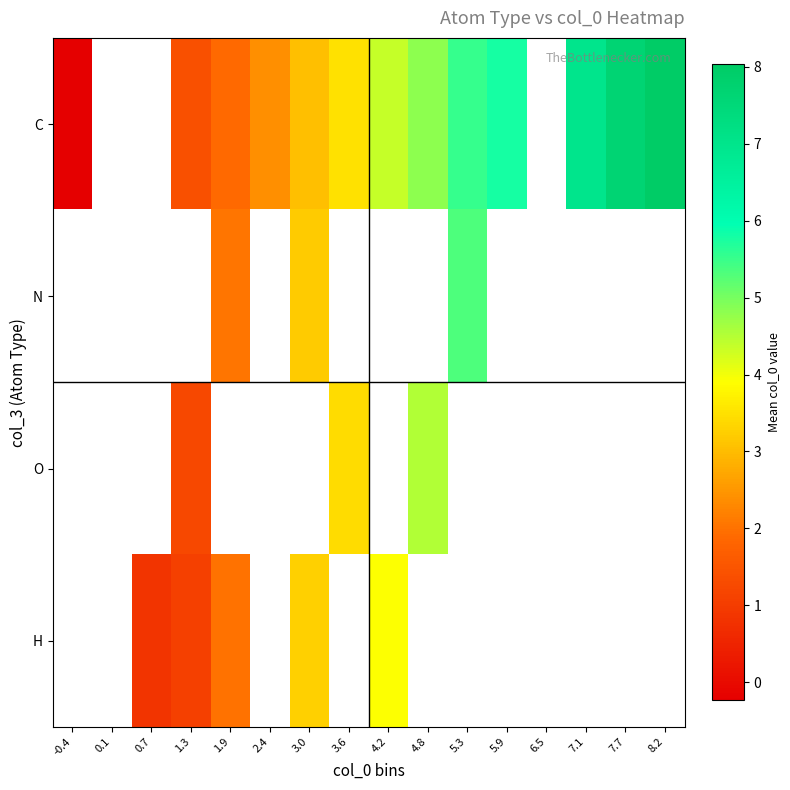

At which label does C reach its minimum?

-0.4